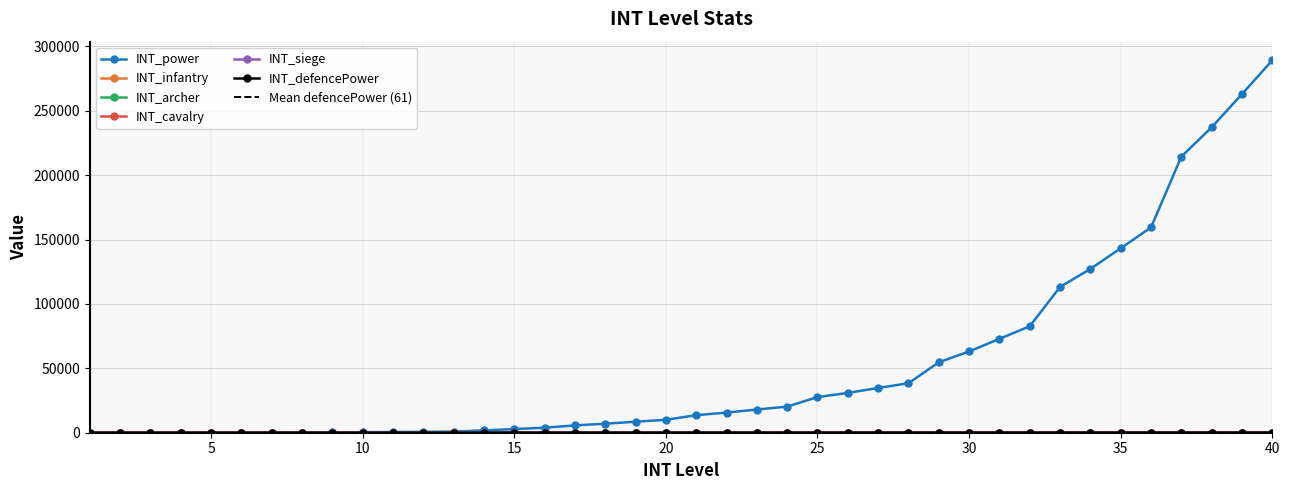

Which has a higher value, 40 or 1?

40